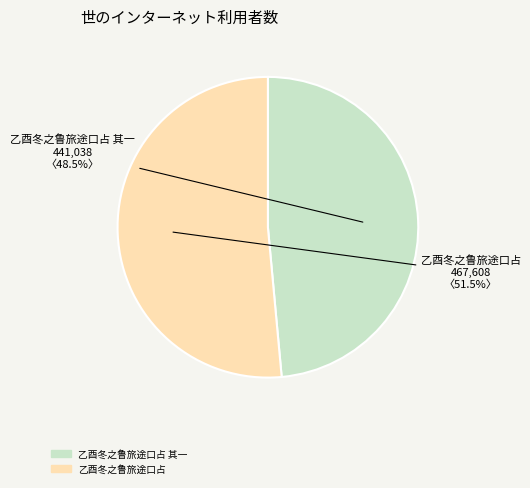

Which slice is the smallest?

乙酉冬之鲁旅途口占 其一